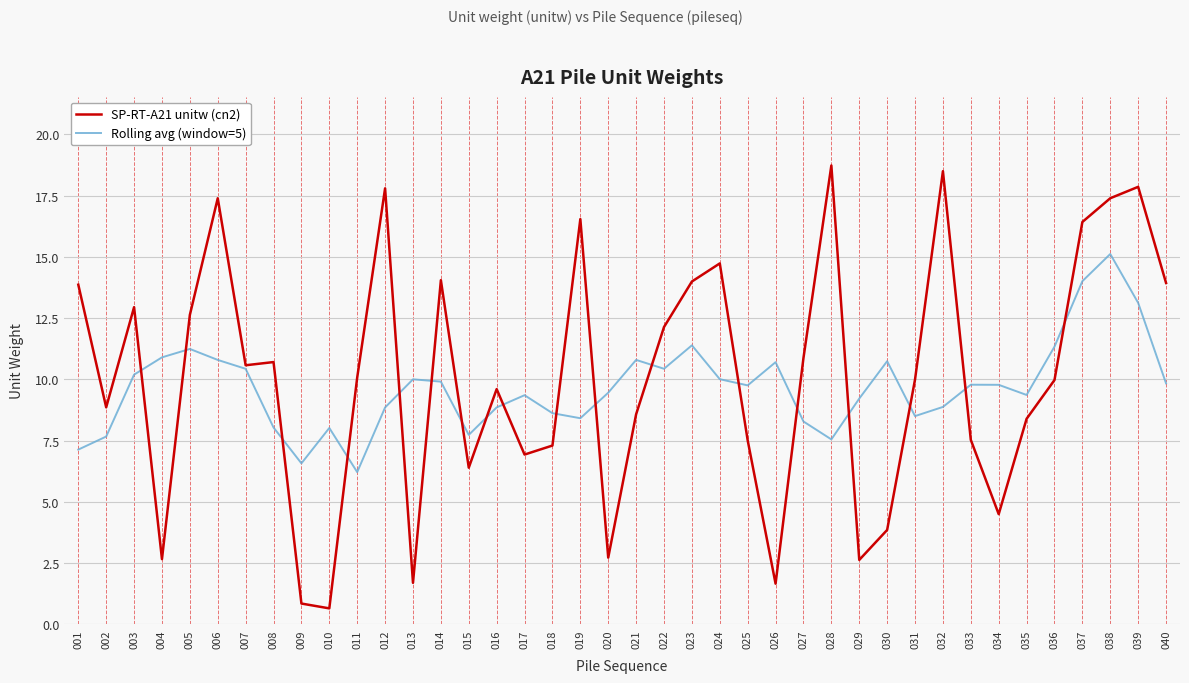

Which category has the highest value in the Rolling avg (window=5) series?

038